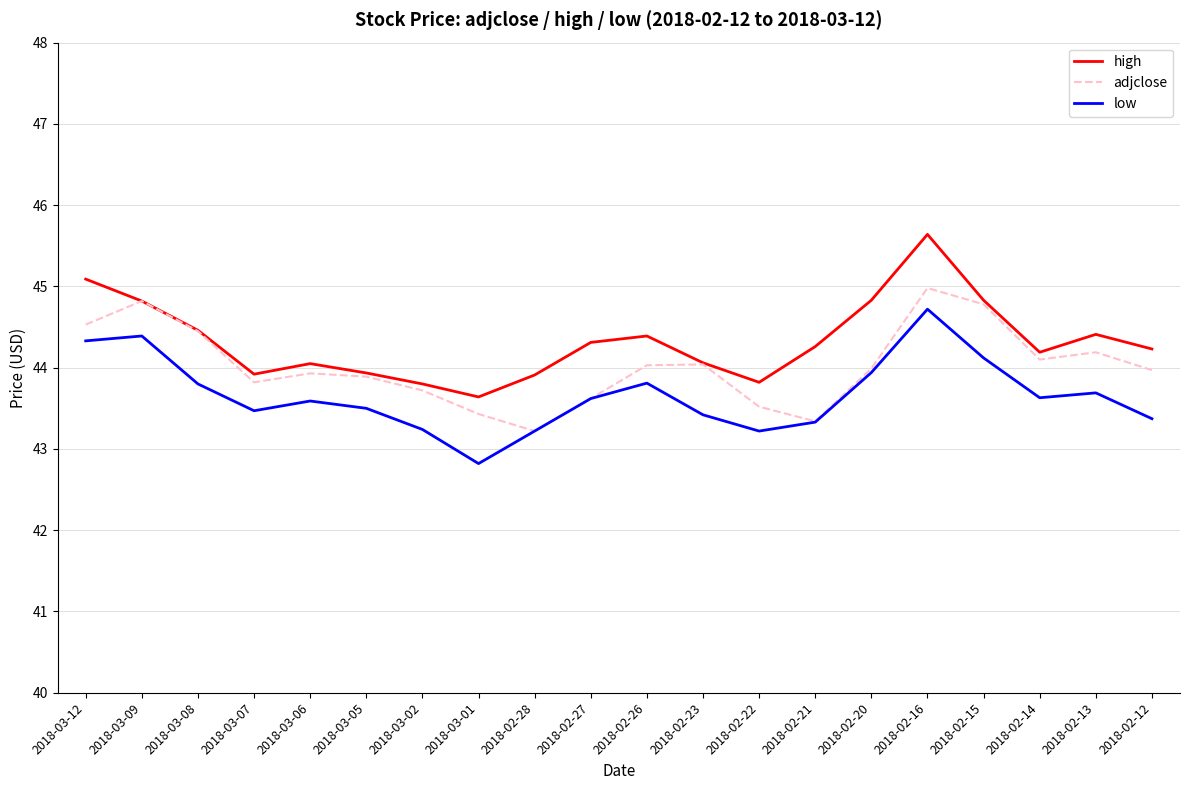

True or false: low and high intersect in this chart.

False